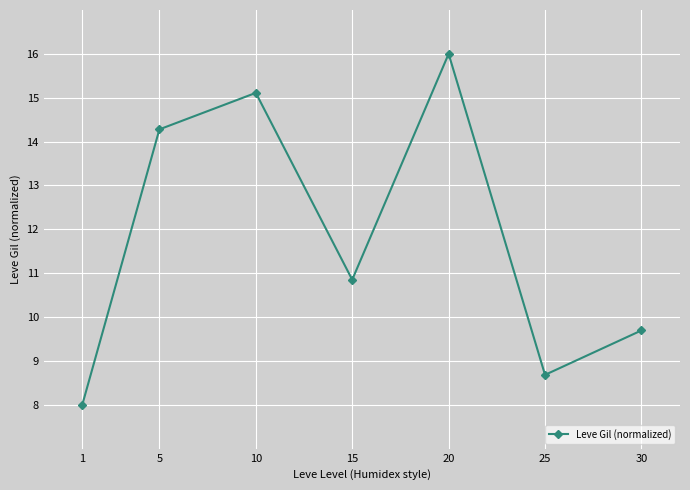

List the labels in order of value, smallest first.

1, 25, 30, 15, 5, 10, 20